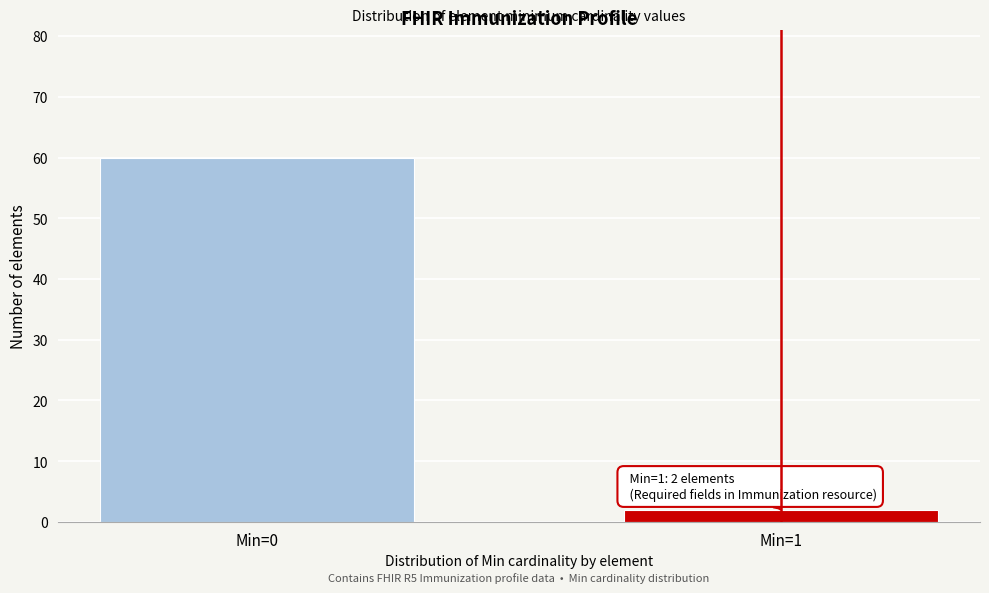

Reading right to left, extract all data points from this chart.

Min=1=2	Min=0=60